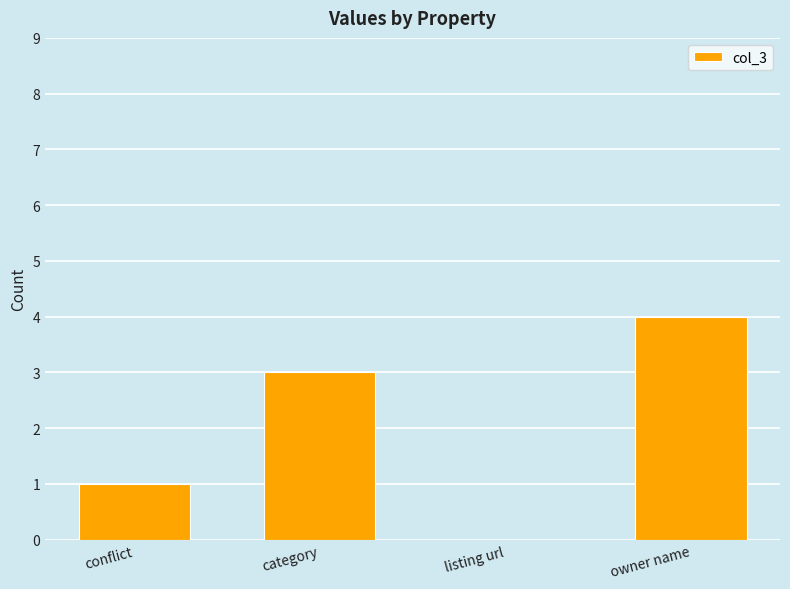

What is the maximum value shown in the chart?

4